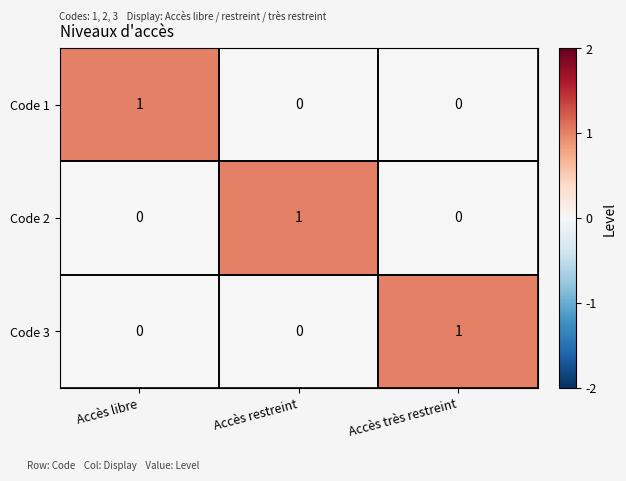

True or false: Code 3 has a value of 1 at Accès très restreint.

True